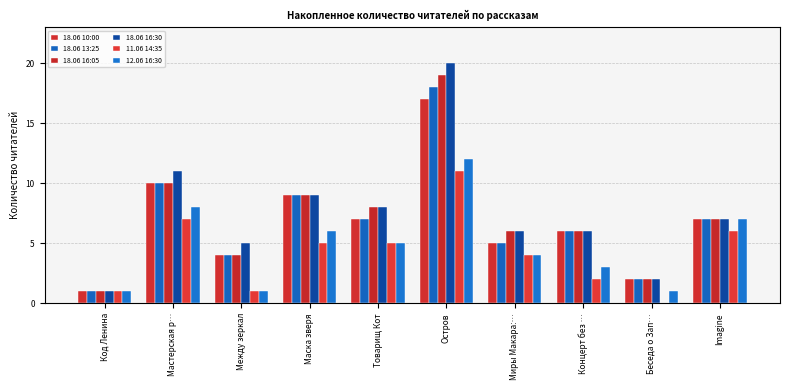

Which has a higher value, Товарищ Кот or Код Ленина?

Товарищ Кот